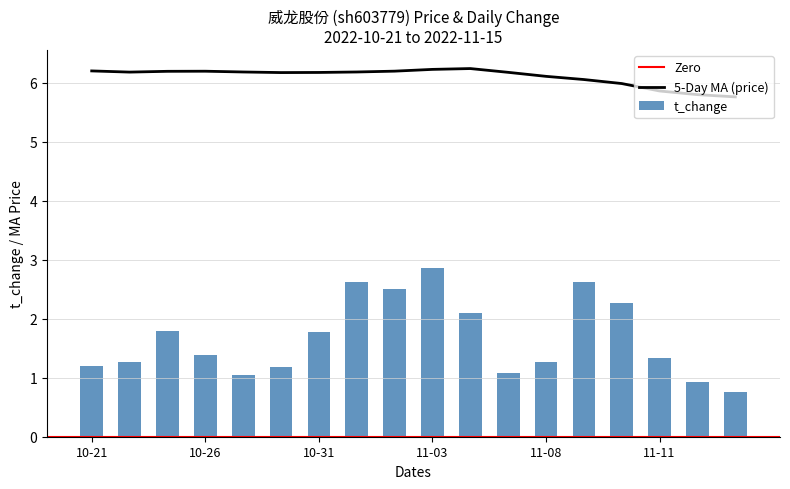

Which has a higher value, 2022-11-15 or 2022-11-01?

2022-11-01